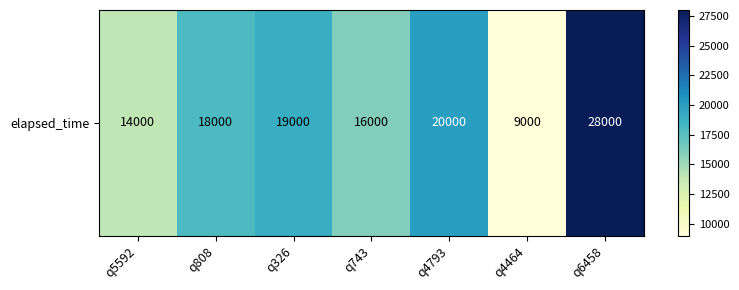

At which category does the chart reach its minimum across all series?

q4464